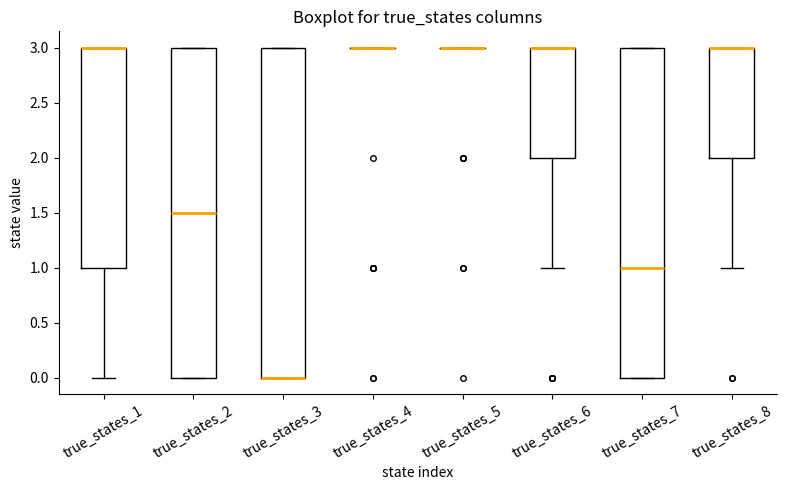

Where is the lower edge of the box for true_states_3 on the y-axis? The values are not printed on the chart, so give them approximately, as read against the axis.

0.0